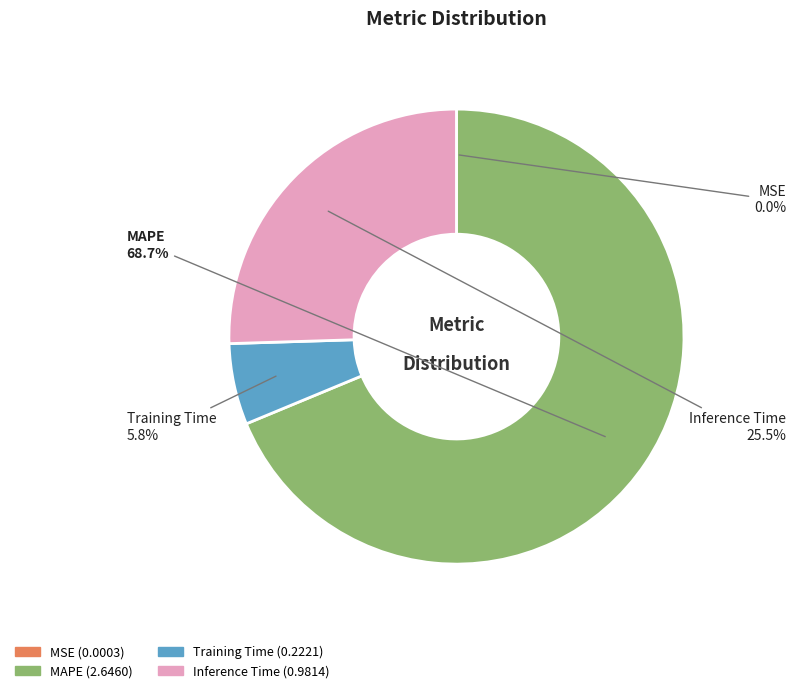

What portion of the pie excludes MAPE?

31.3%